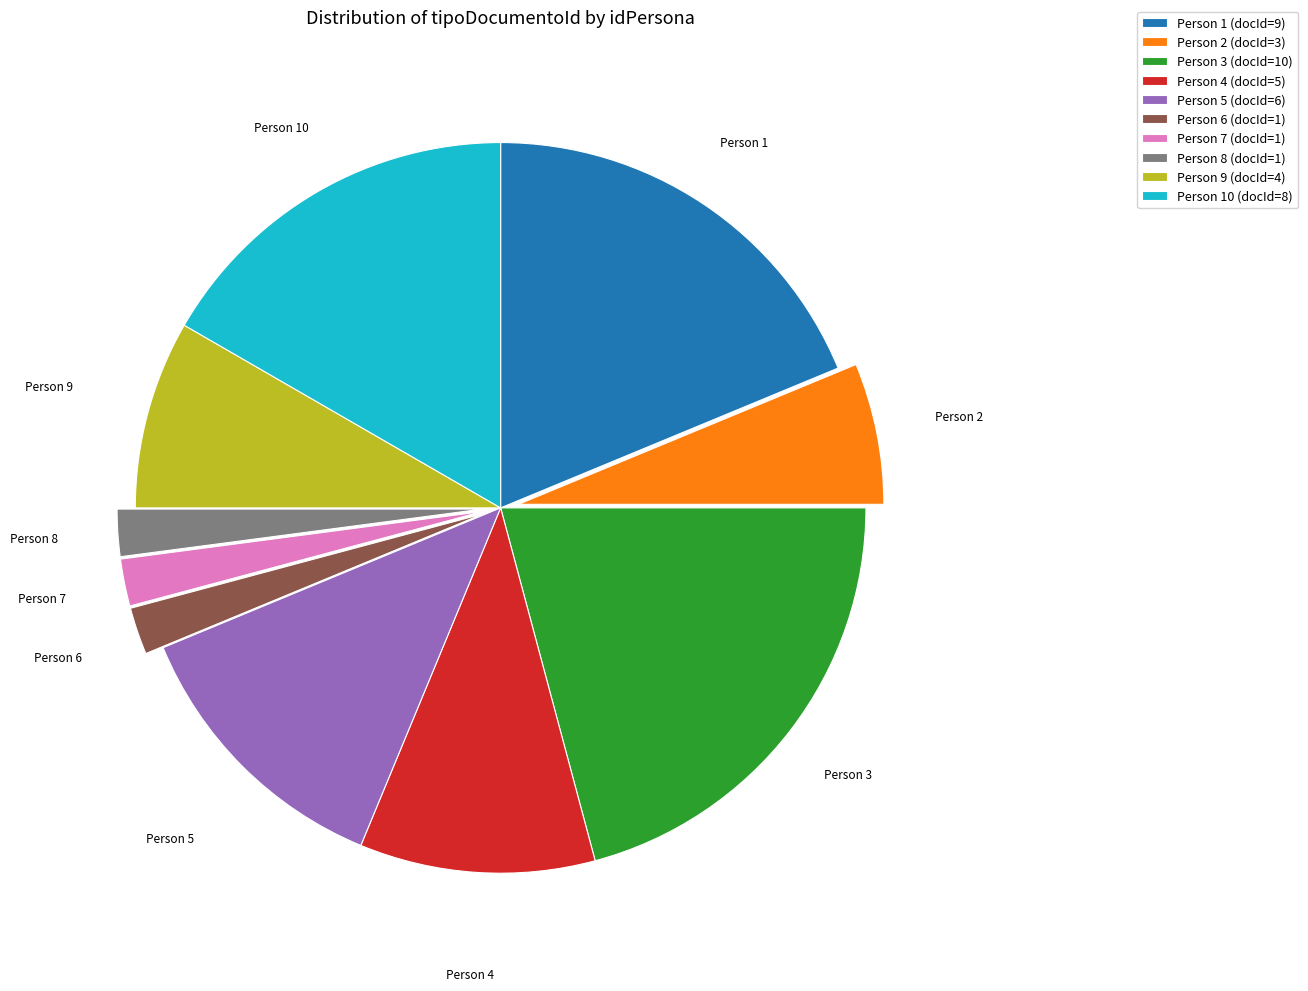

Count the number of slices in the pie.

10